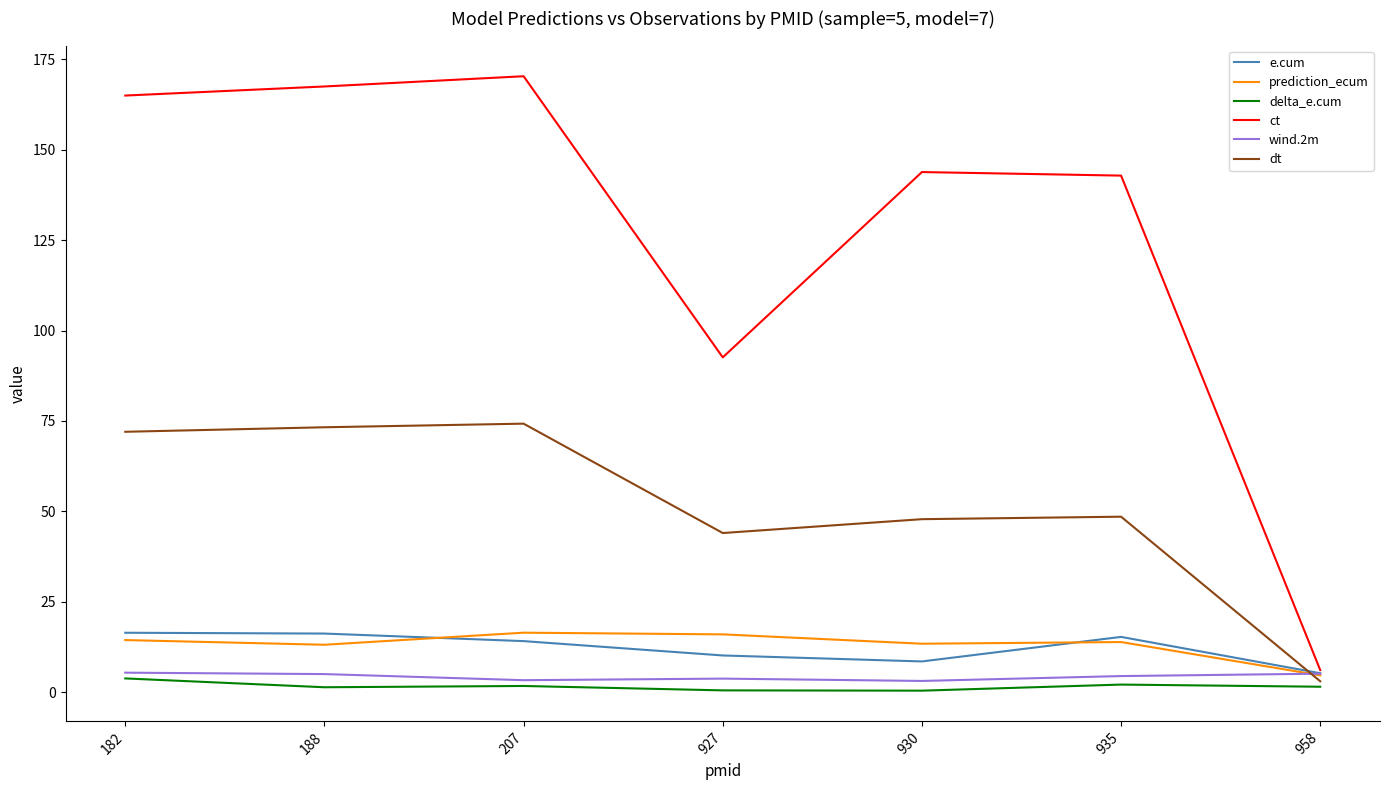

Where do dt and wind.2m first cross each other?

935 and 958